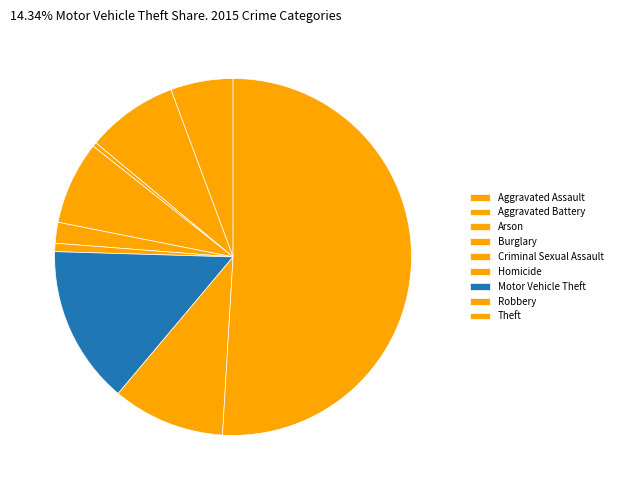

Count the number of slices in the pie.

9